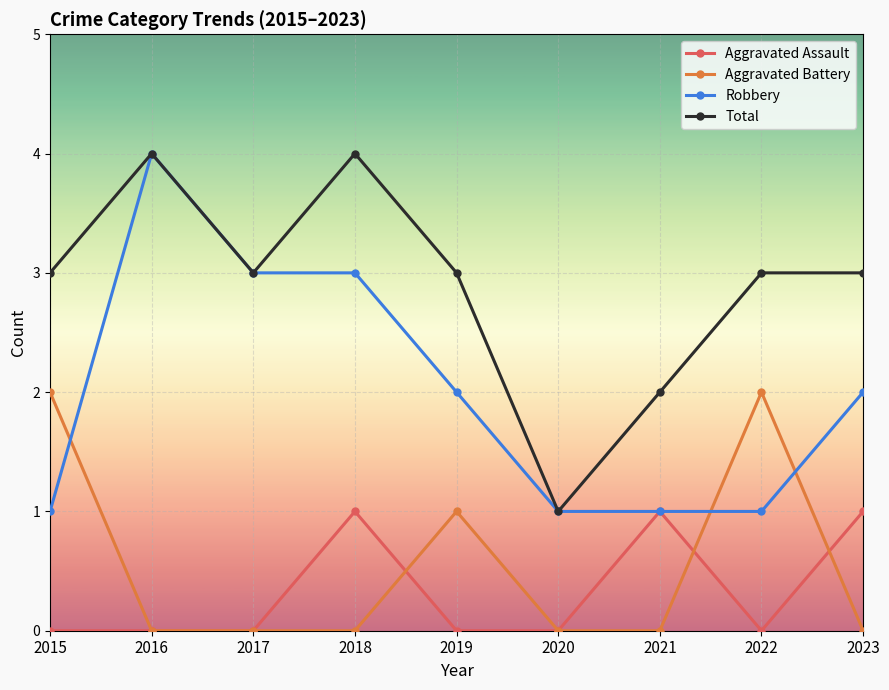

Count the number of categories in the chart.

9